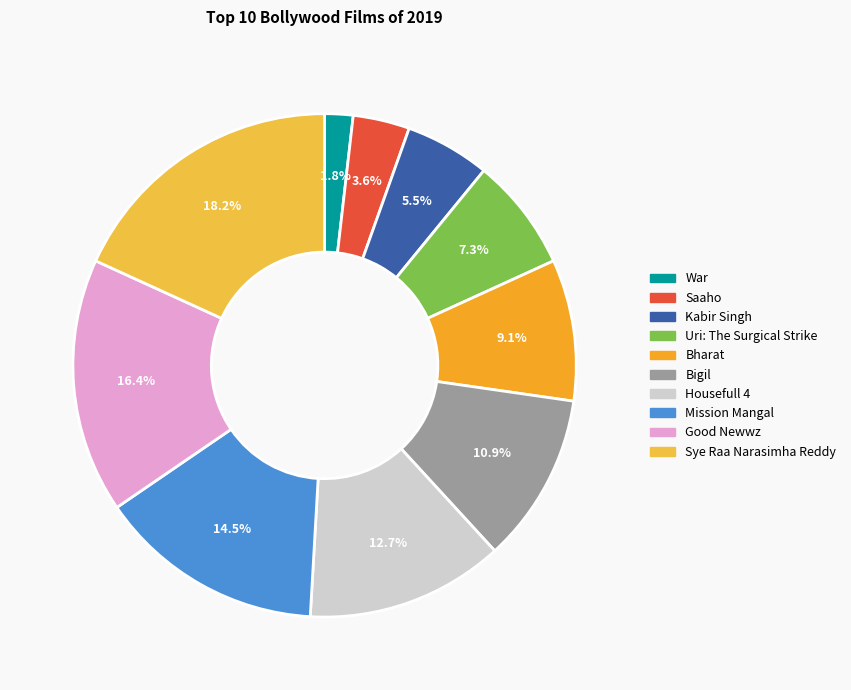

What is the largest slice in the pie chart?

Sye Raa Narasimha Reddy